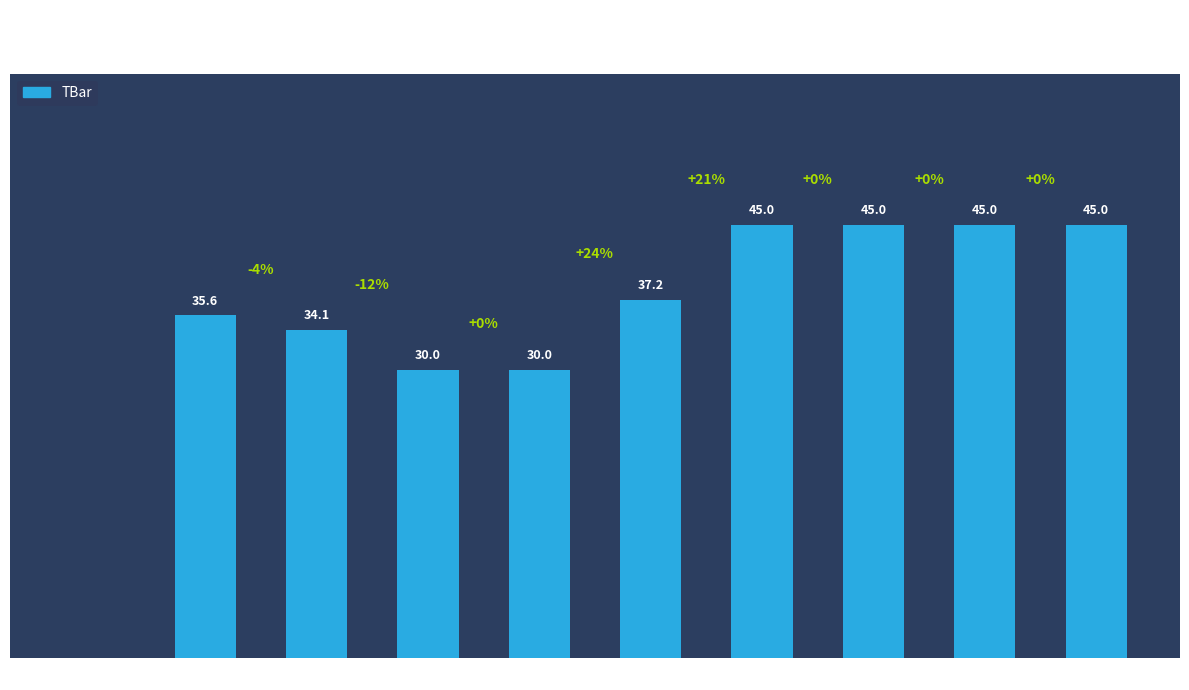

Are the bars horizontal?

No